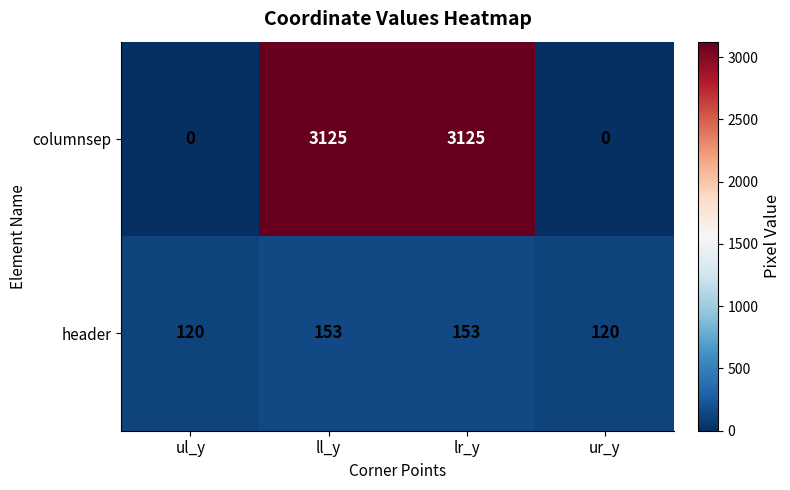

At how many categories does at least one series exceed 353?

2